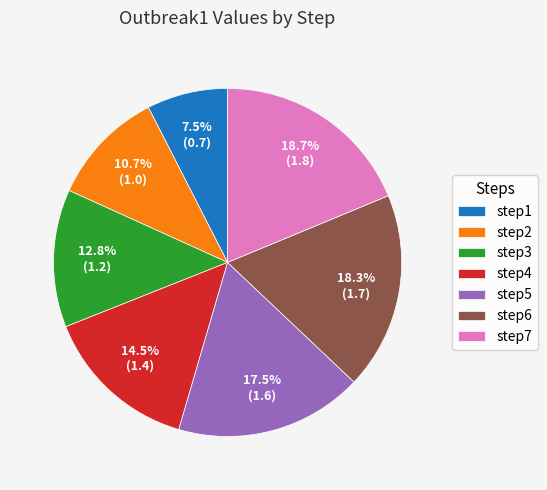

What is the ratio of the value at step6 to the value at step3?

1.4